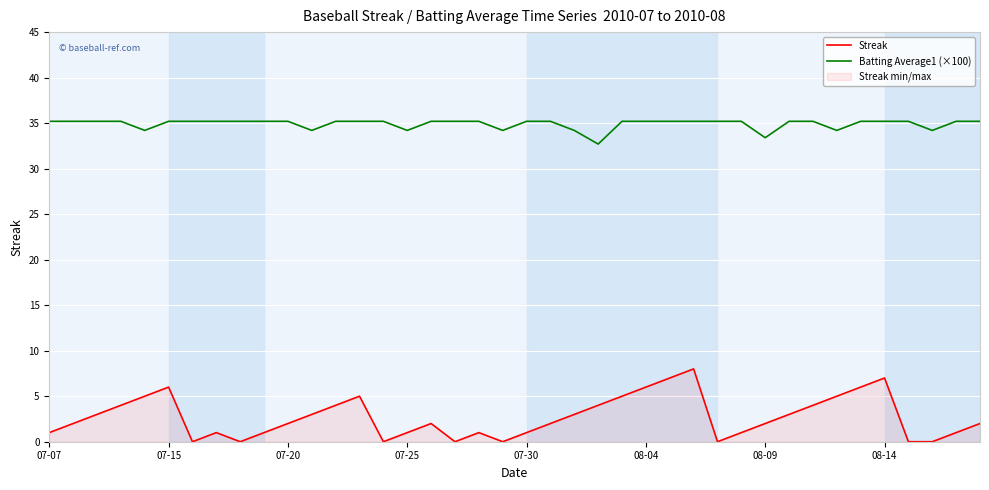

Where does the Batting Average1 (×100) series first go above 35?

07-07